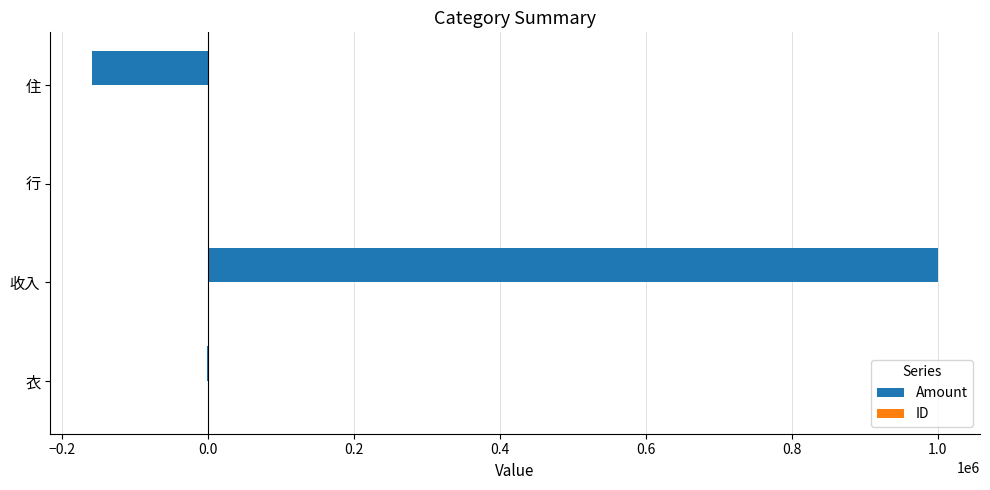

What is the maximum value shown in the chart?

1000000